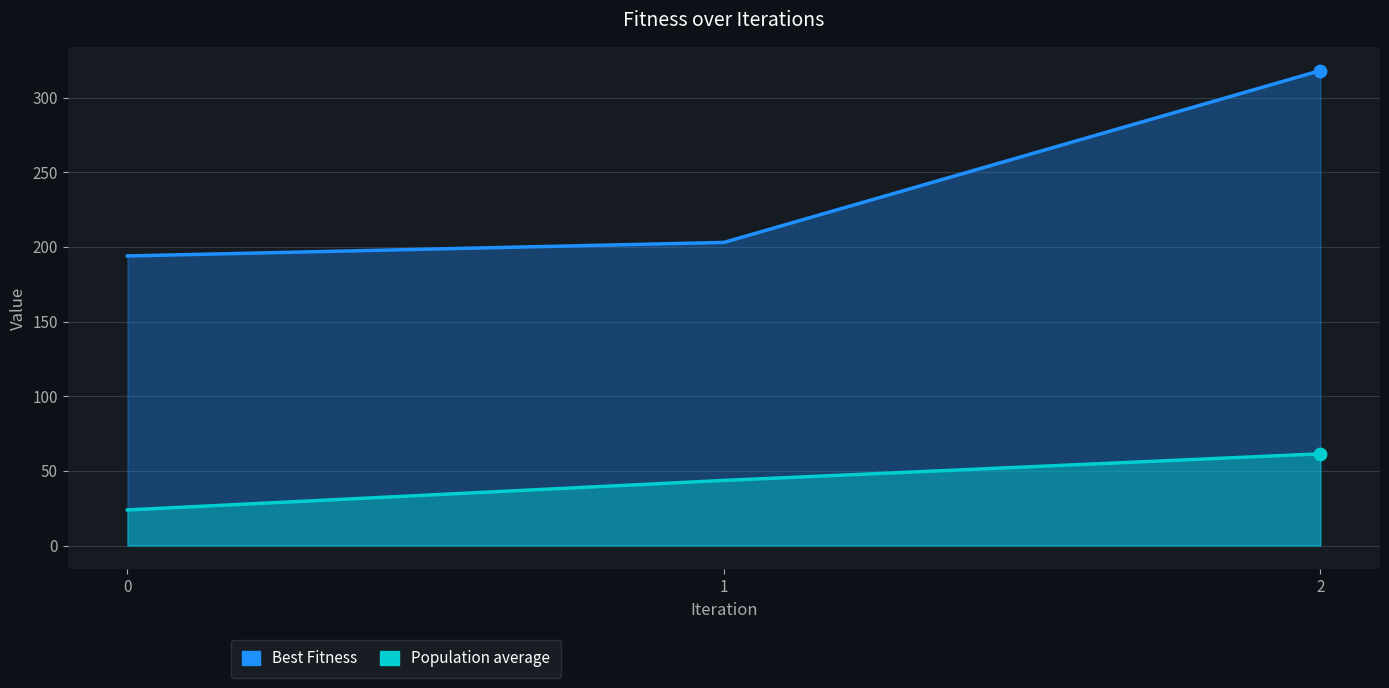

Which series has the widest spread of Y values?

Best Fitness